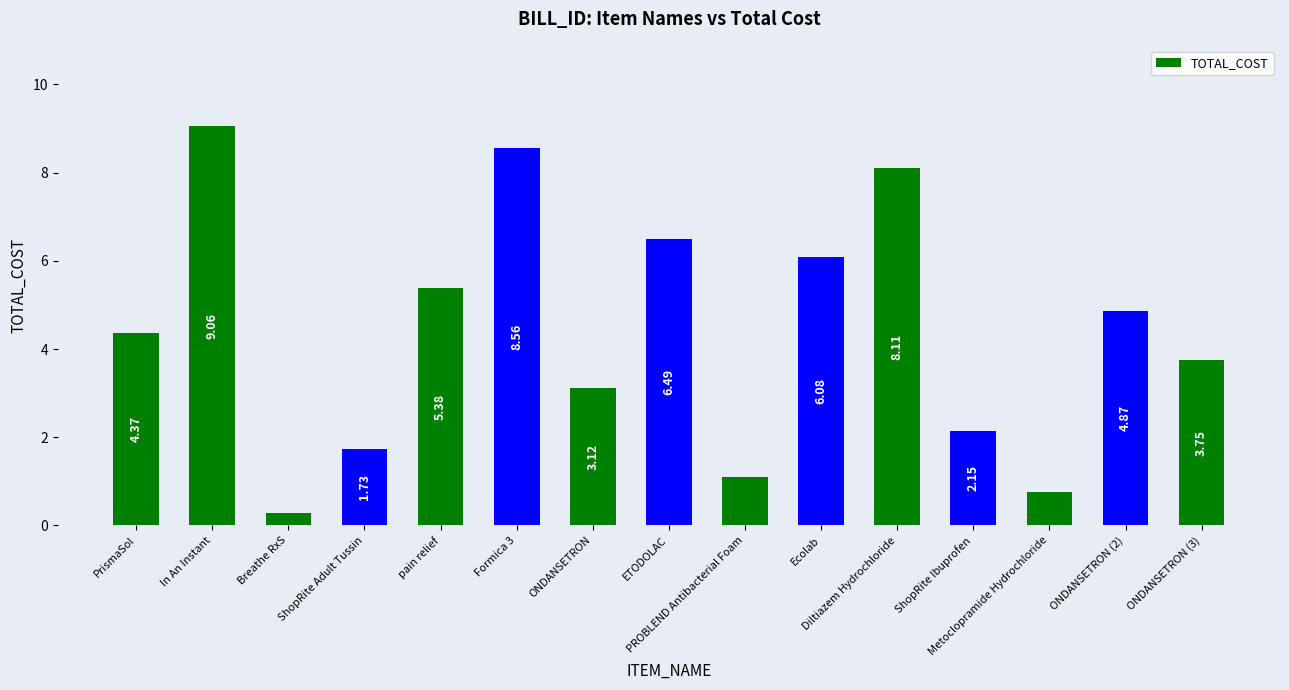

List the labels in order of value, largest first.

In An Instant, Formica 3, Diltiazem Hydrochloride, ETODOLAC, Ecolab, pain relief, ONDANSETRON (2), PrismaSol, ONDANSETRON (3), ONDANSETRON, ShopRite Ibuprofen, ShopRite Adult Tussin, PROBLEND Antibacterial Foam, Metoclopramide Hydrochloride, Breathe RxS